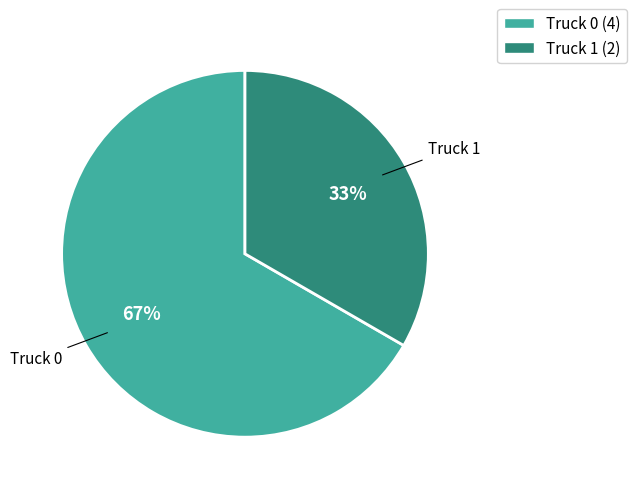

Does Truck 1 represent more than half of the total?

No